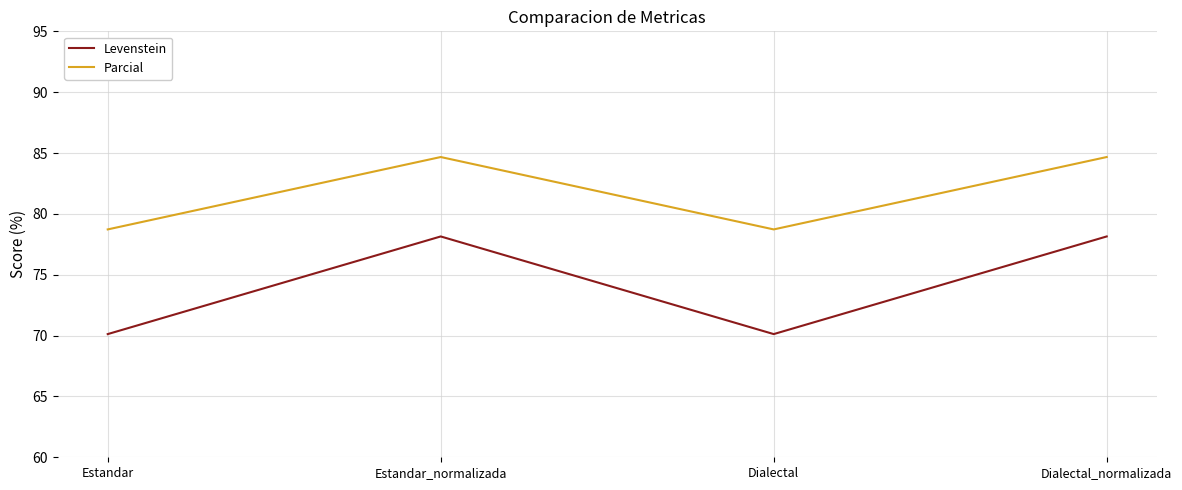

Is this an area chart (filled region under the line)?

No